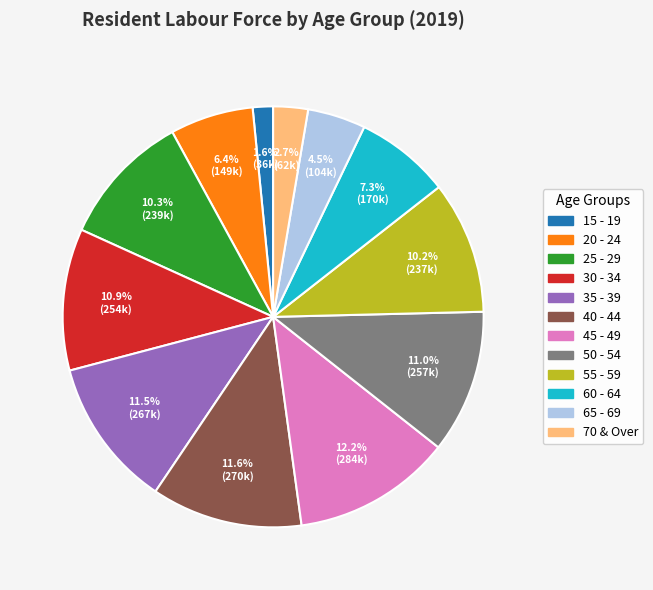

To the nearest percent, what is the difference between the 15 - 19 and 35 - 39 slice percentages?

10%